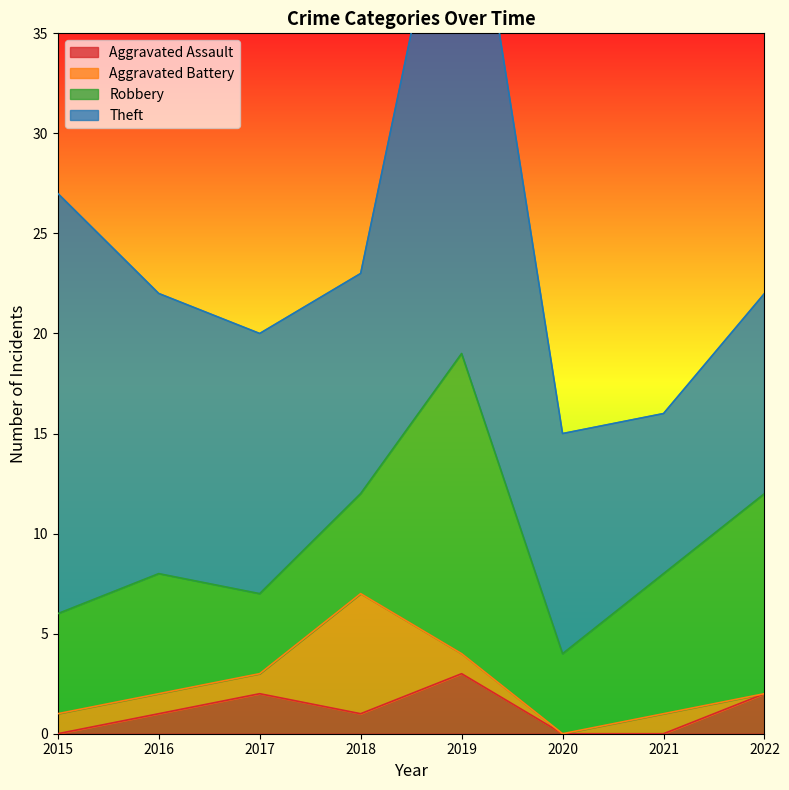

The value of Aggravated Battery at 2017 is 0. True or false?

False